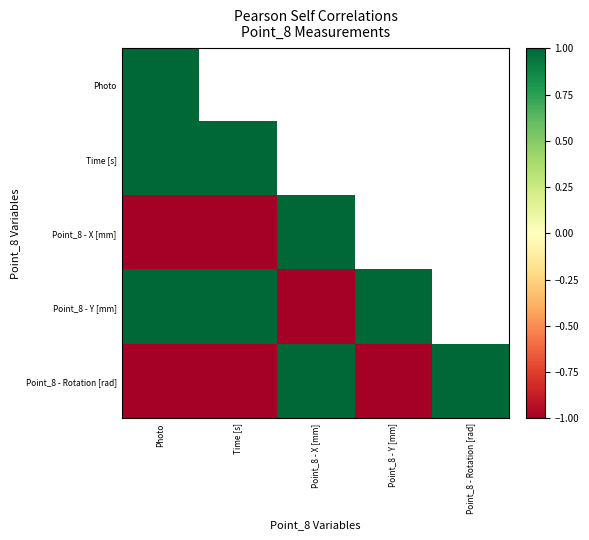

How many negative values does the Point_8 - Rotation [rad] series have?

3